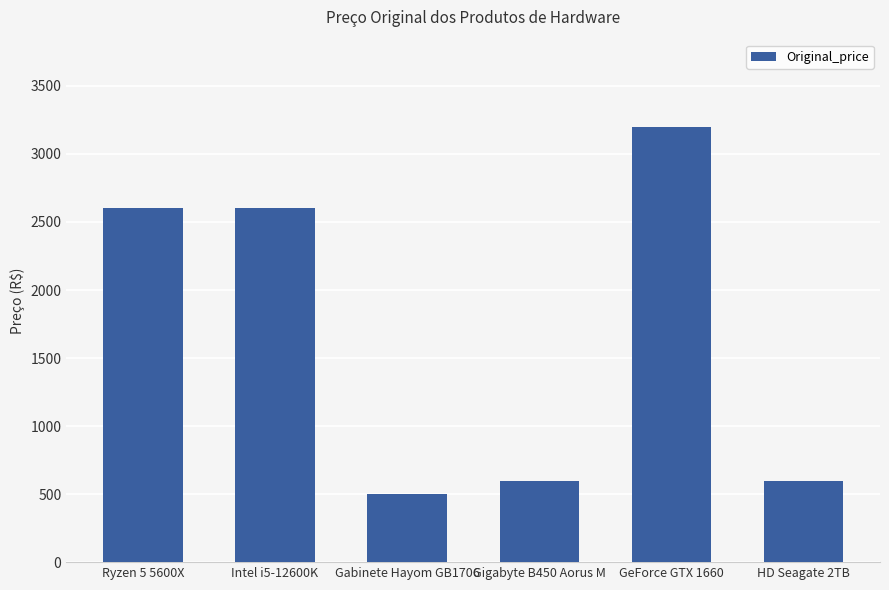

What is the difference between the maximum and minimum values?

2700